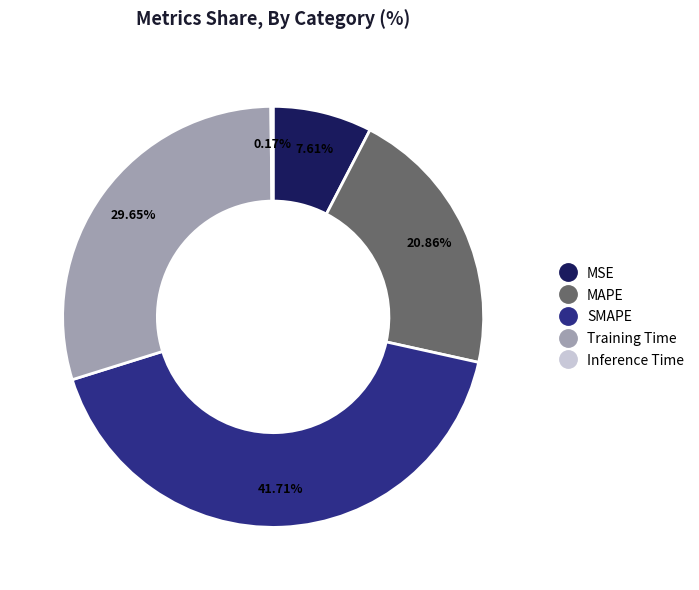

To the nearest percent, what is the difference between the SMAPE and Training Time slice percentages?

12%